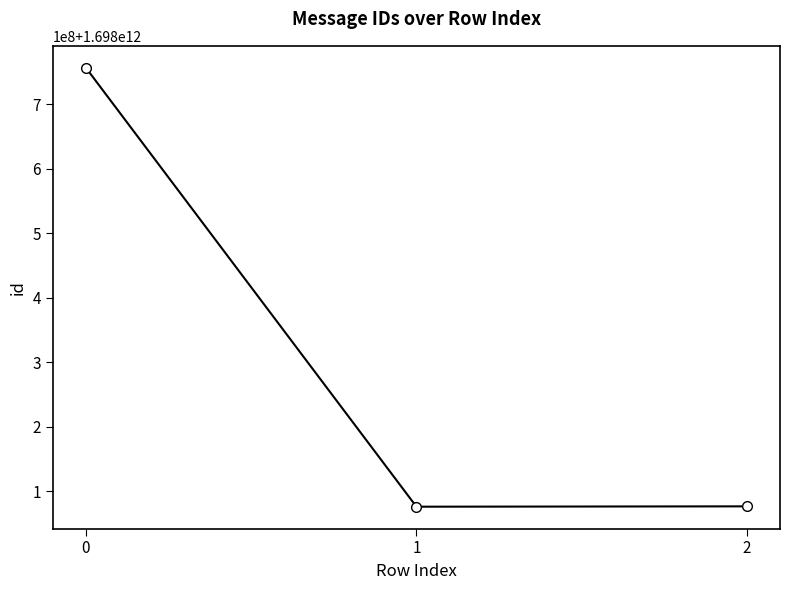

Approximately how many times larger is the value at 0 compared to 2?

1.0